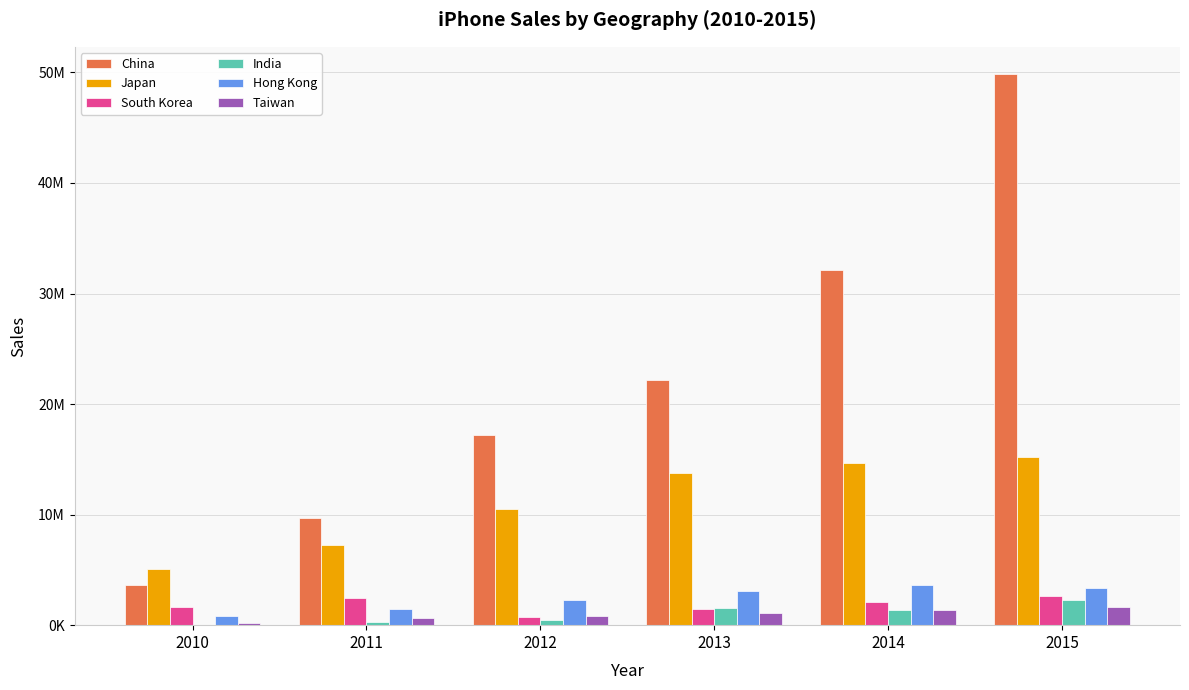

Reading left to right, transcribe all the data shown in this chart.

China: 3612500	9704700	17192900	22166100	32169800	49828900
Japan: 5066300	7266000	10535700	13801600	14679700	15200500
South Korea: 1632000	2492500	755900	1490600	2067300	2669800
India: 44500	268800	453500	1540300	1340100	2249900
Hong Kong: 800000	1500000	2297900	3110000	3637300	3350000
Taiwan: 232900	642800	787800	1121100	1379800	1618500